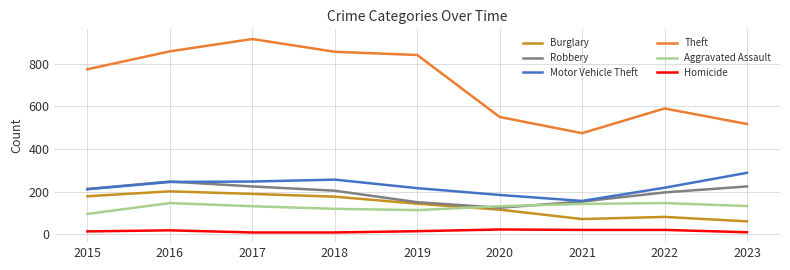

What is the total value across all series at 2020?

1126